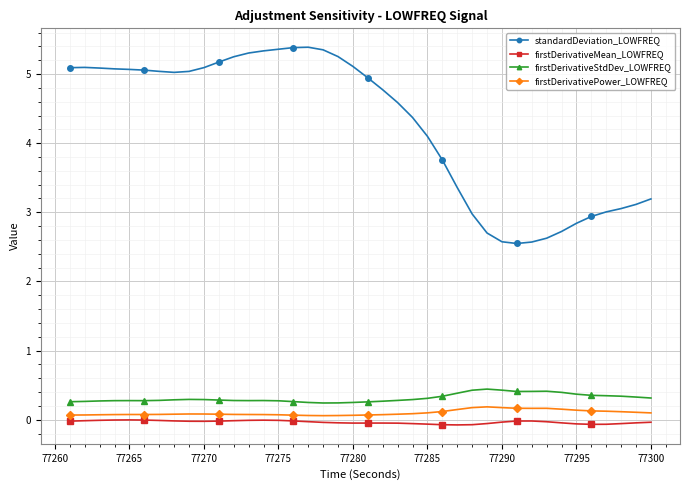

What is the maximum value shown in the chart?

5.4